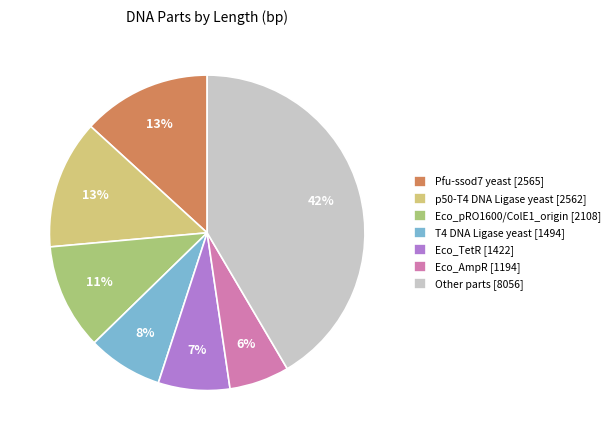

What is the largest slice in the pie chart?

Other parts [8056]